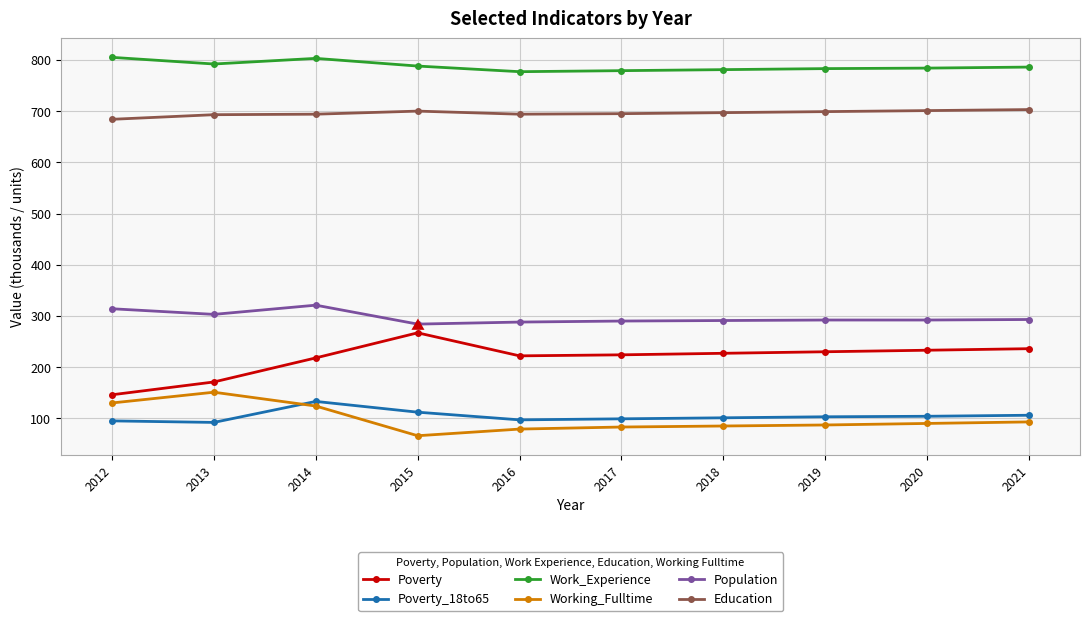

What is the value of the Education point at the 3rd from the left?

694